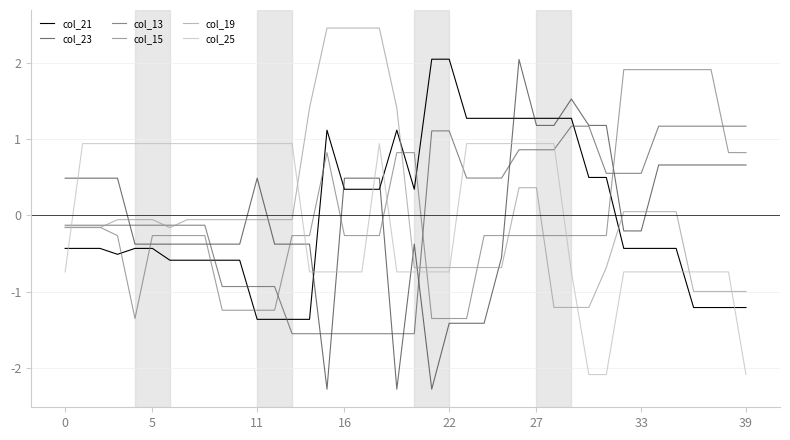

What is the highest value of the col_13 series?

1.2